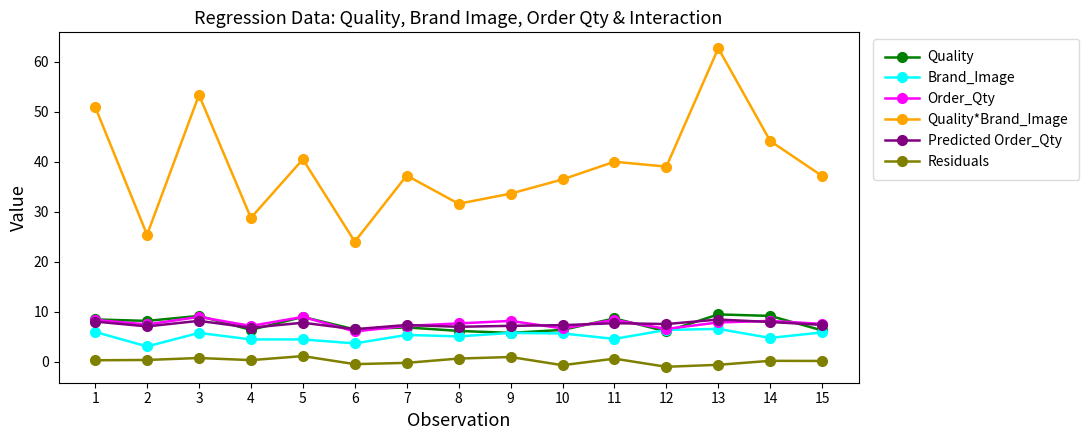

What is the approximate value of Quality at 1?

8.5